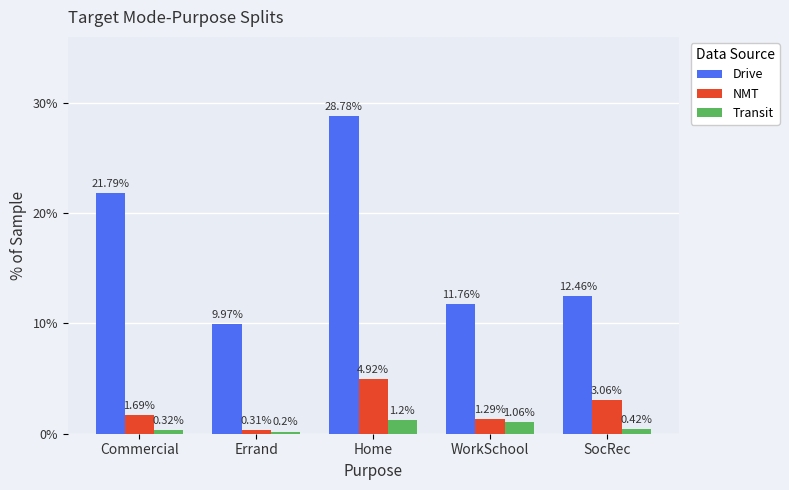

What is the highest value of the Transit series?

1.2